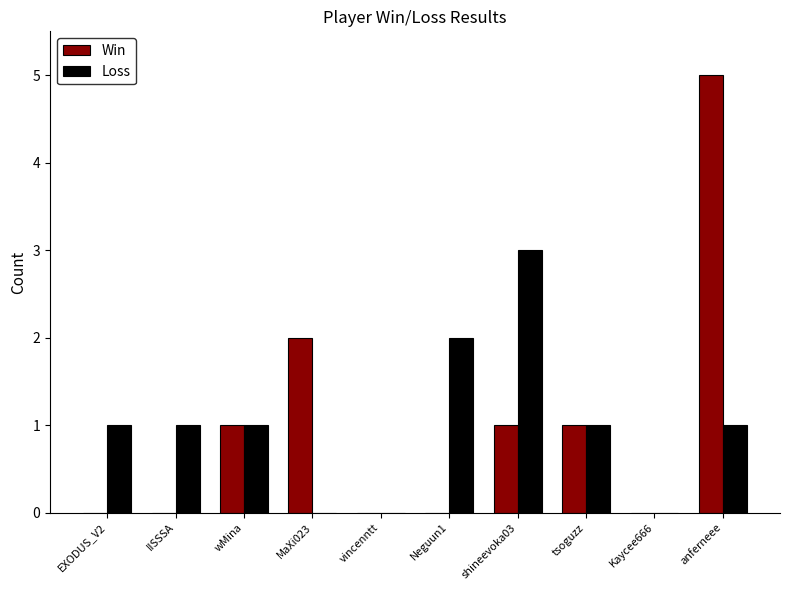

Which series changed the most between MaXi023 and anferneee?

Win